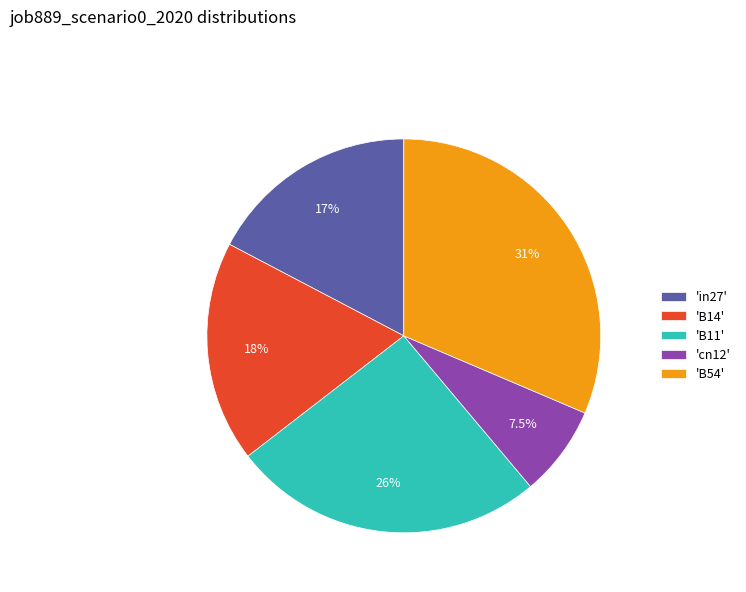

Which category has the biggest portion of the pie?

'B54'